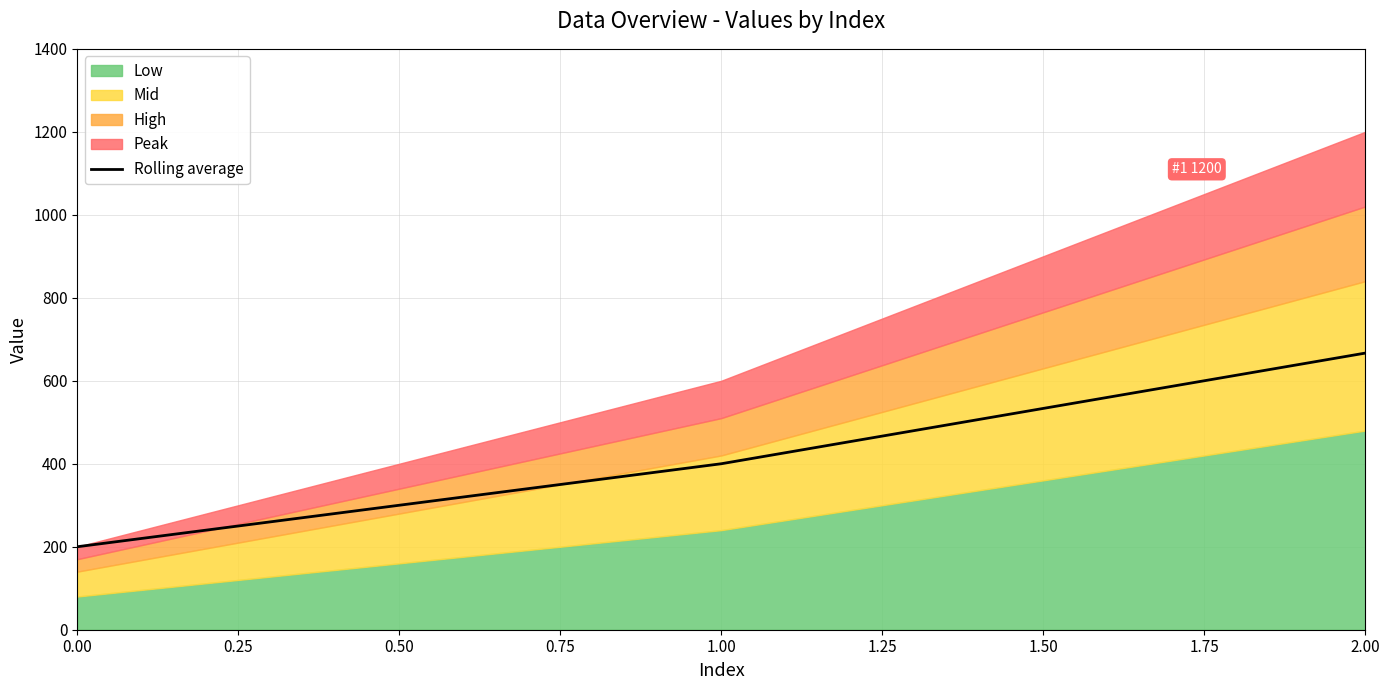

The Rolling average series shows 200.0 at 0.00. True or false?

True